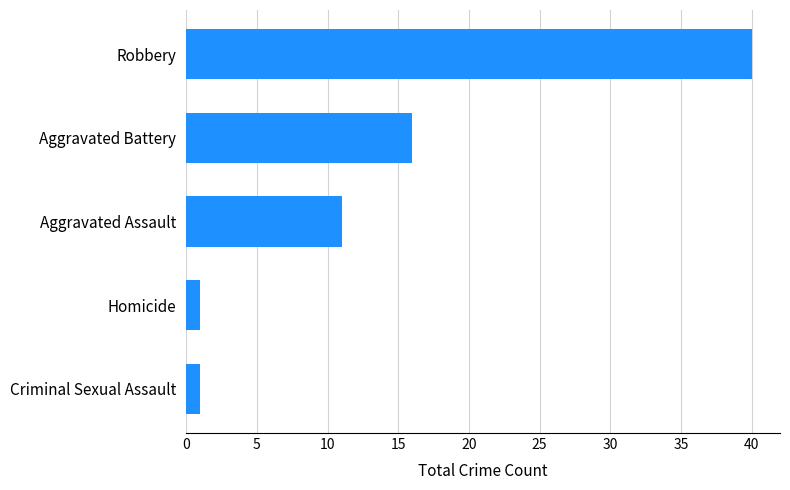

How many bars are there in total?

5